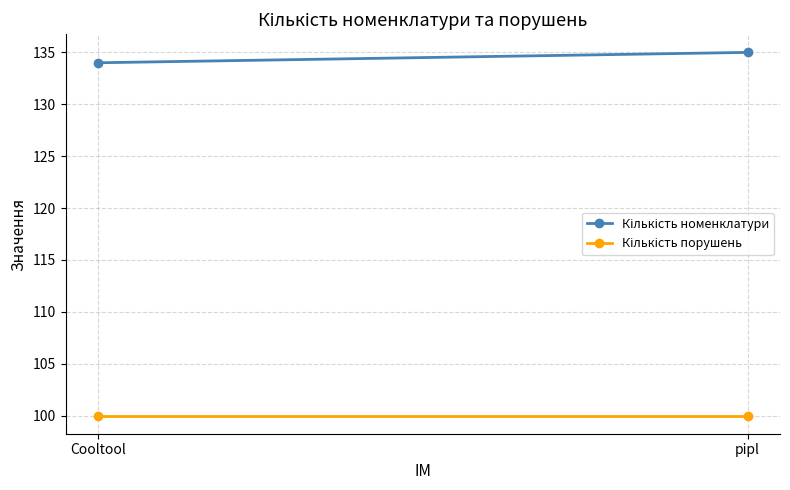

How many series are shown in this chart?

2